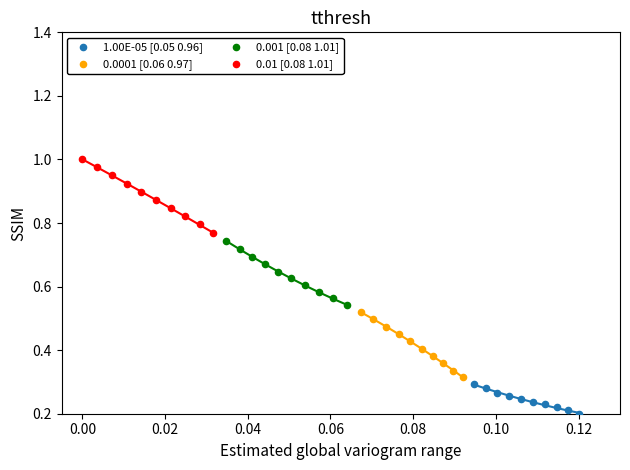

Which series has the widest spread of Y values?

0.01 [0.08 1.01]